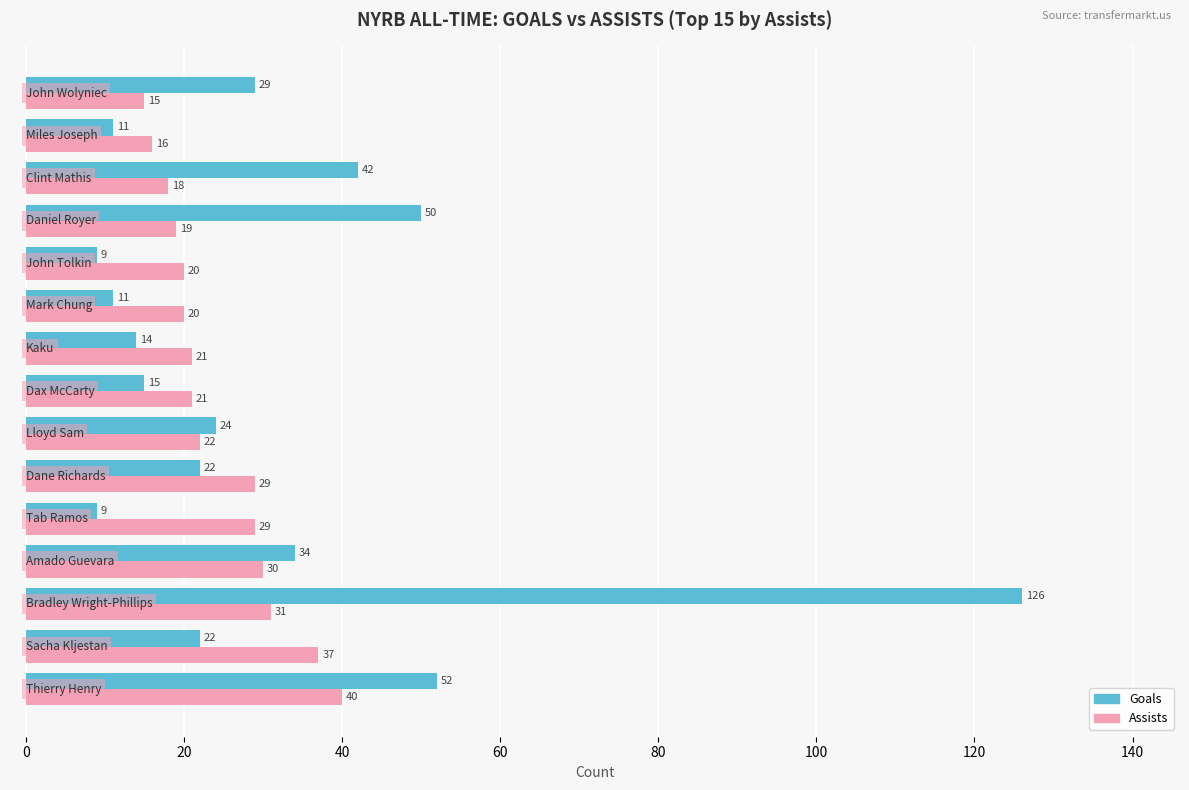

What is the greatest value displayed?

126